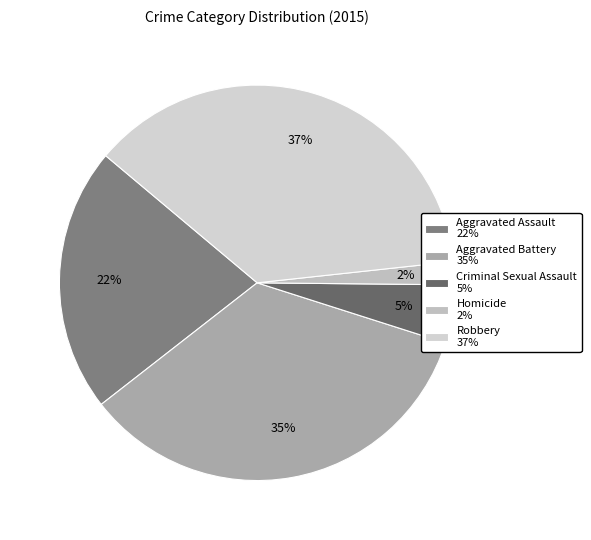

Count the number of slices in the pie.

5